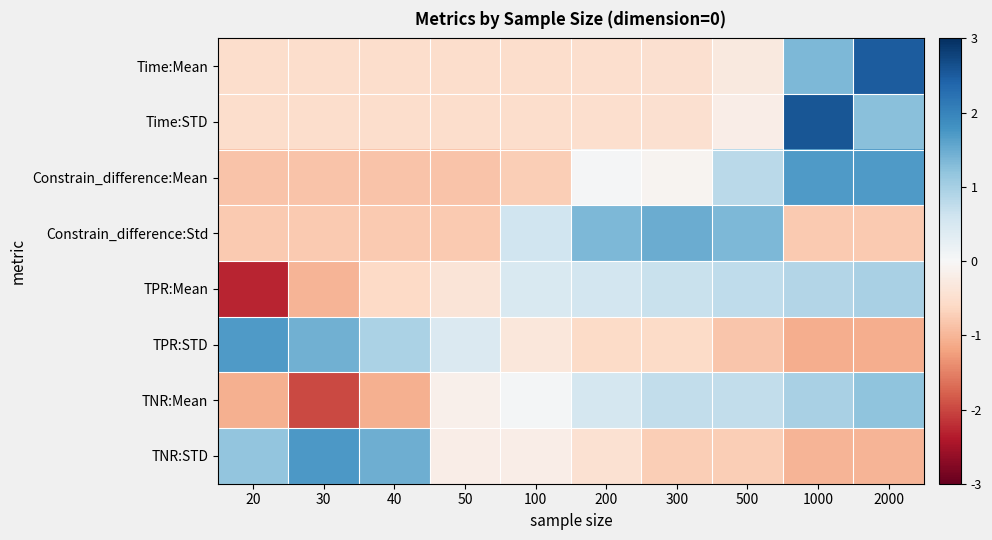

How many categories are shown in the chart?

10